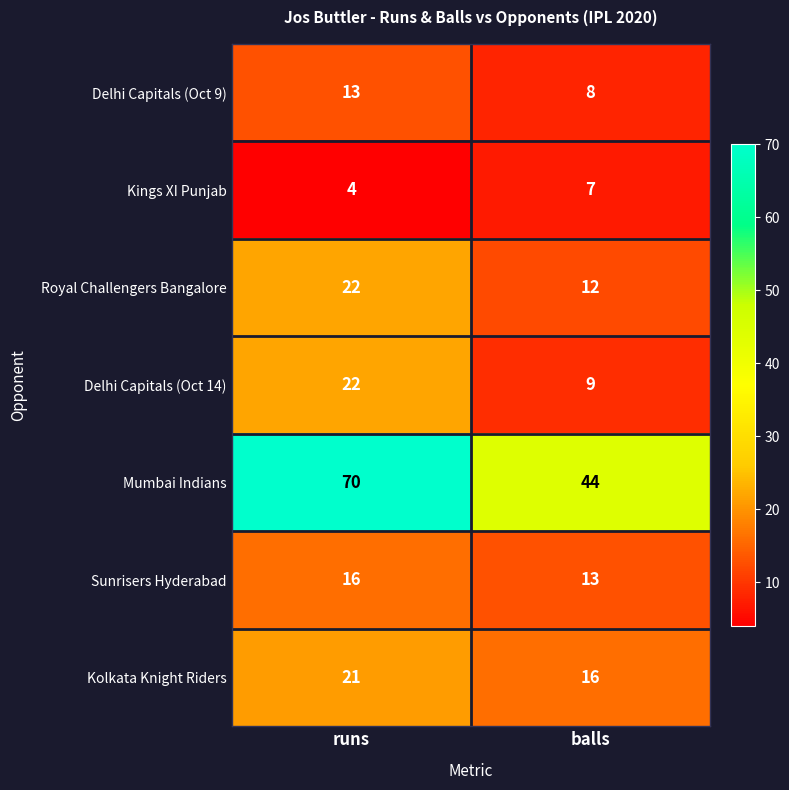

At balls, list the series in order from largest to smallest.

Mumbai Indians, Kolkata Knight Riders, Sunrisers Hyderabad, Royal Challengers Bangalore, Delhi Capitals (Oct 14), Delhi Capitals (Oct 9), Kings XI Punjab